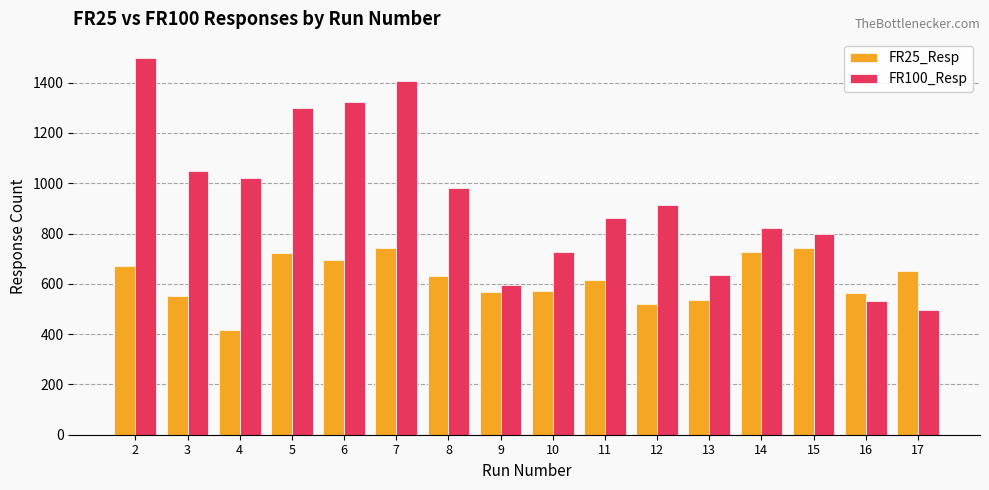

Count the number of categories in the chart.

16